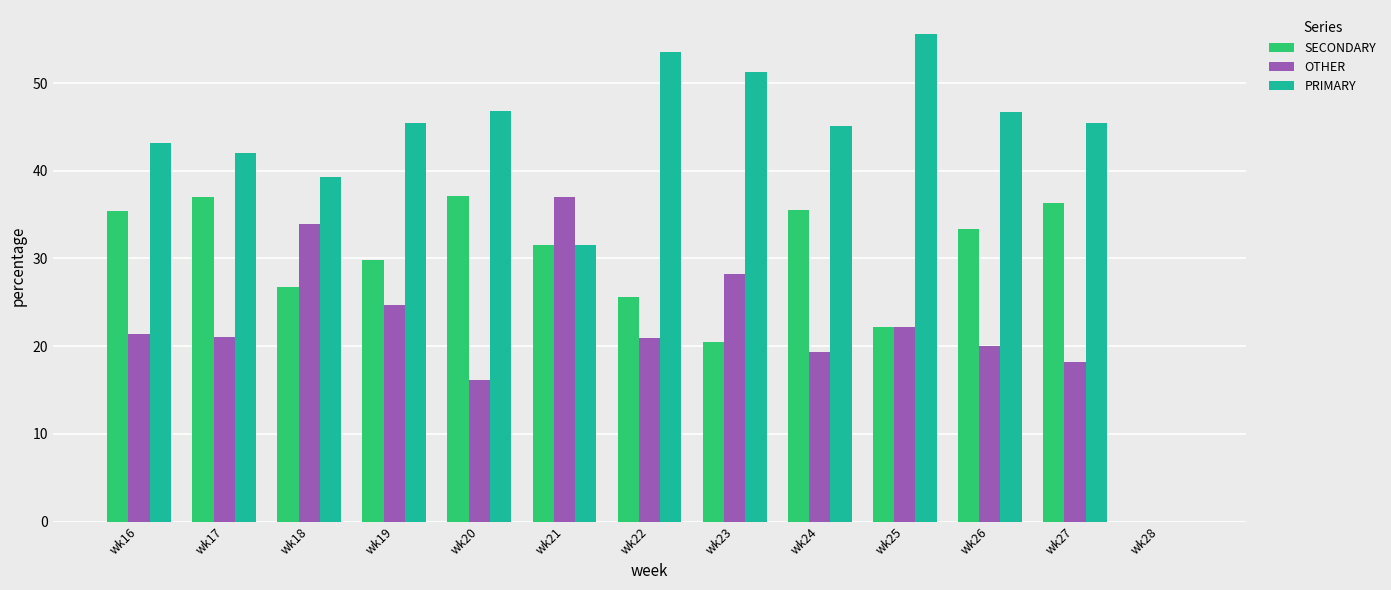

What is the sum of all SECONDARY values?

371.1